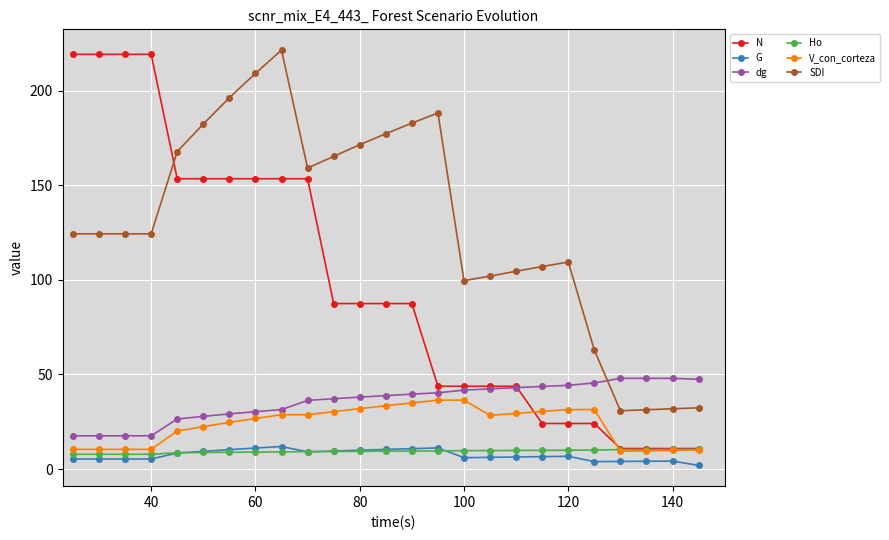

What is the minimum value shown in the chart?

1.9